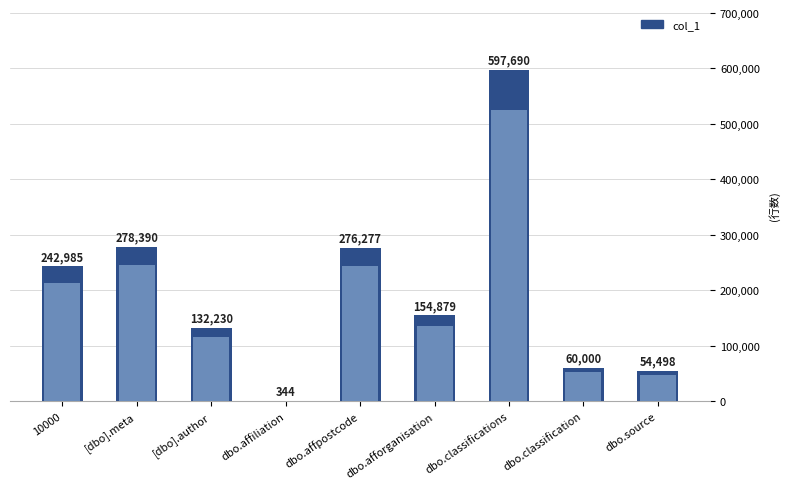

What is the minimum value shown in the chart?

344